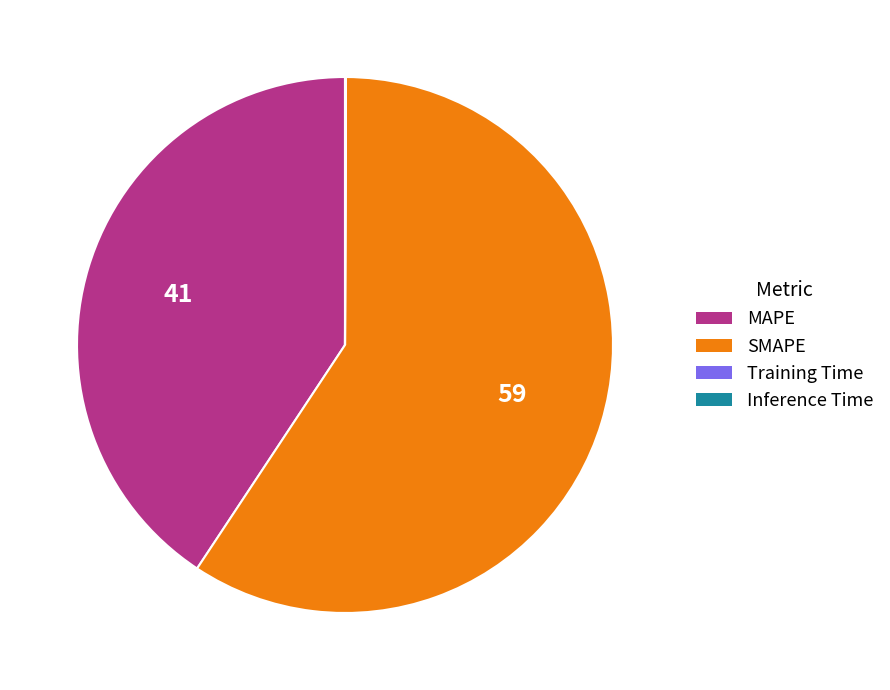

Is it true that MAPE is 55% of the pie?

False